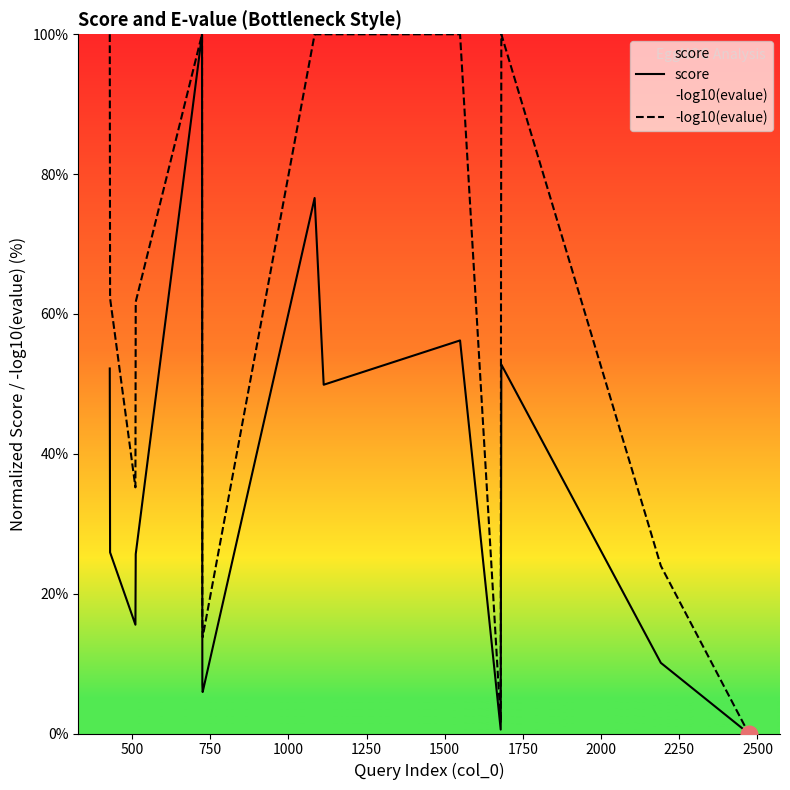

What is the maximum value shown in the chart?

100.0